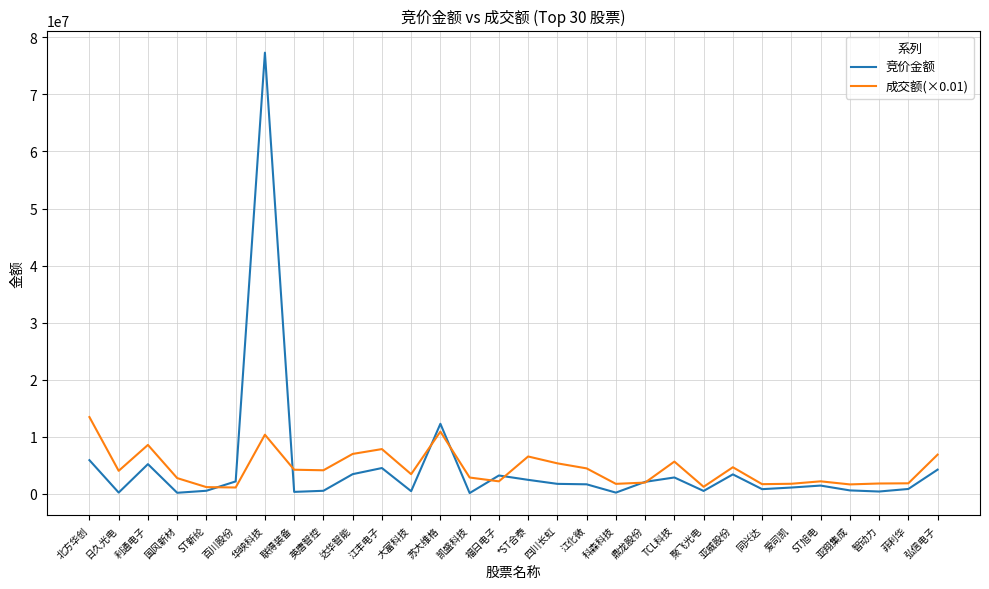

List the series in order of their peak value, lowest first.

成交额(×0.01), 竞价金额